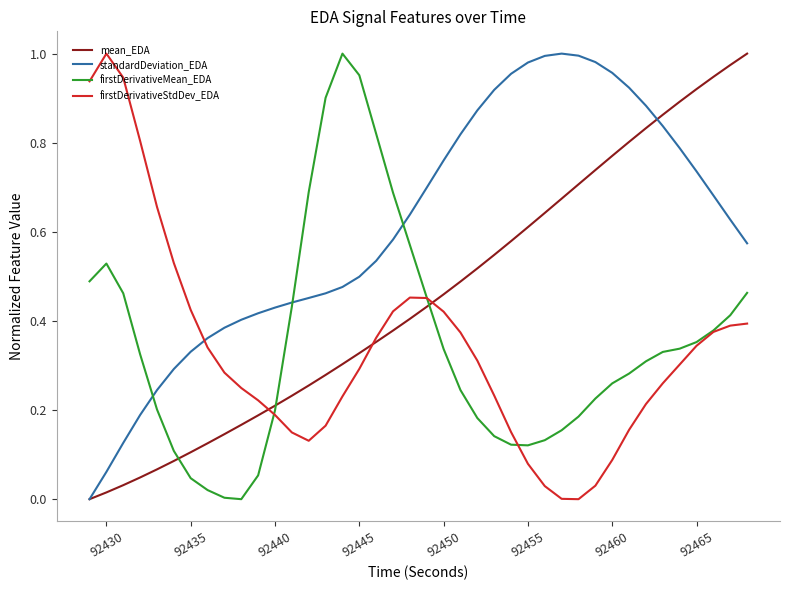

Which series ends up on top after the final intersection of firstDerivativeStdDev_EDA and standardDeviation_EDA?

standardDeviation_EDA